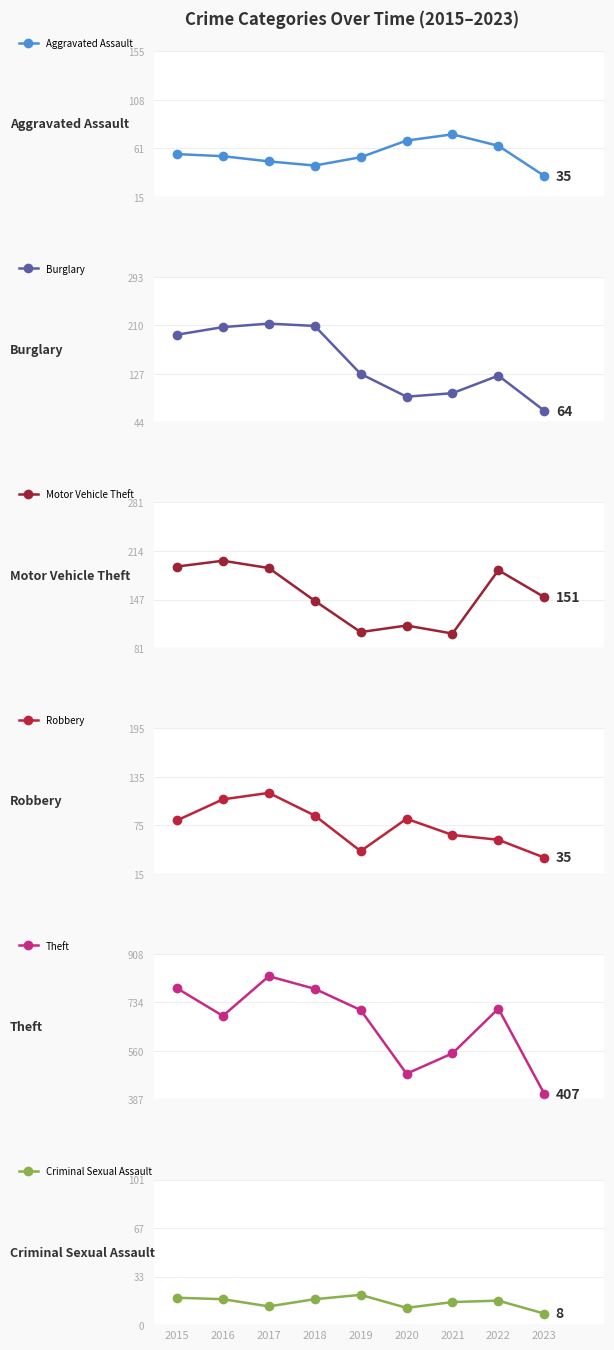

At how many categories does at least one series exceed 346?

9